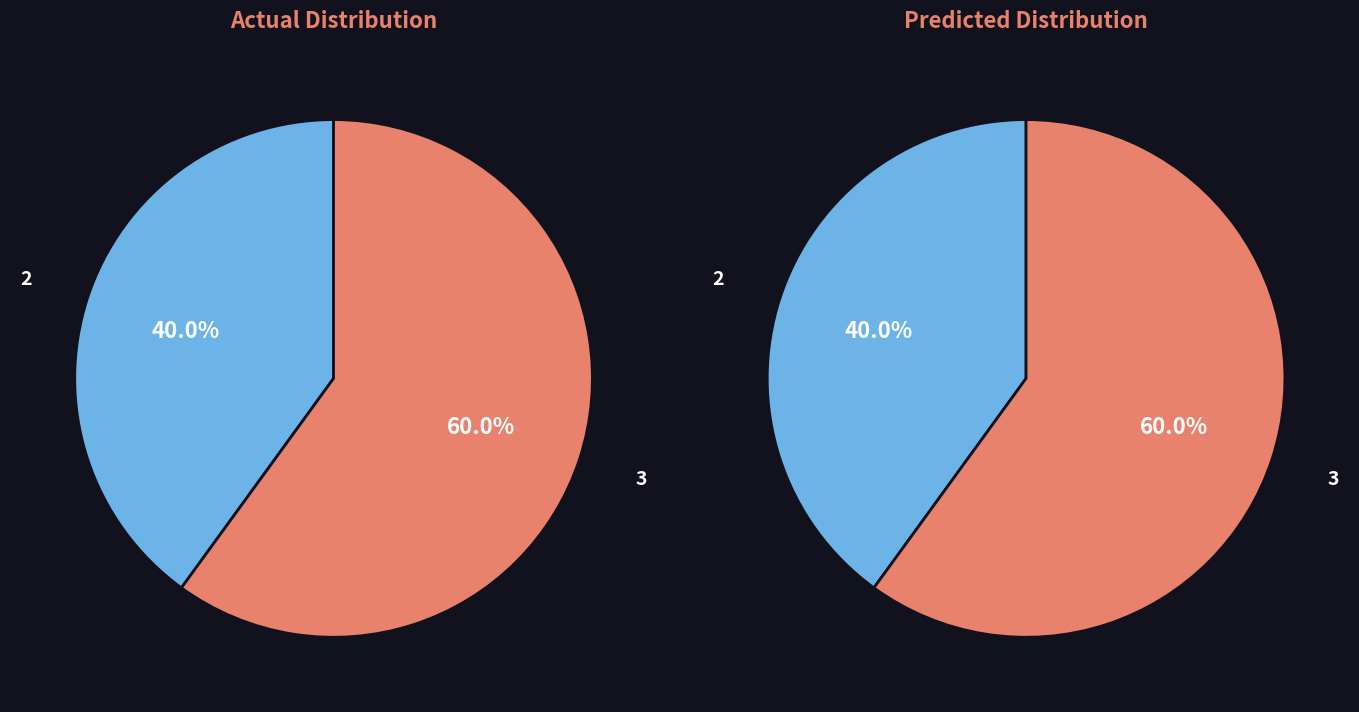

What is the largest slice in the pie chart?

3